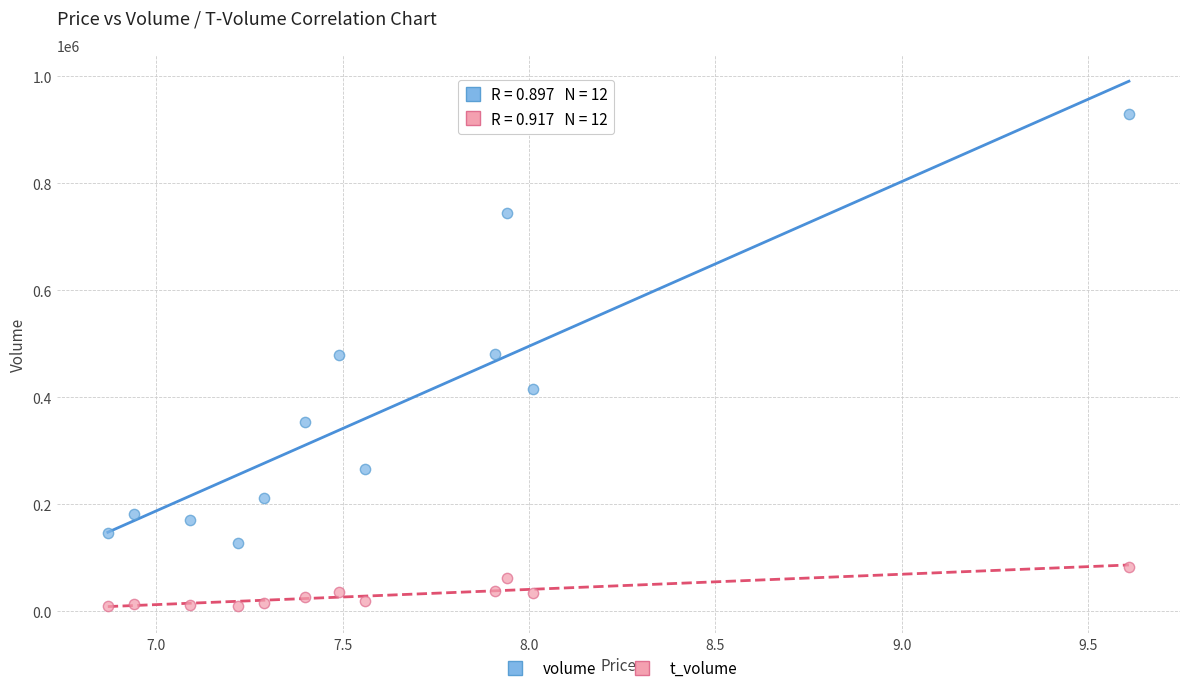

Which series has the largest Y range (max minus min)?

volume